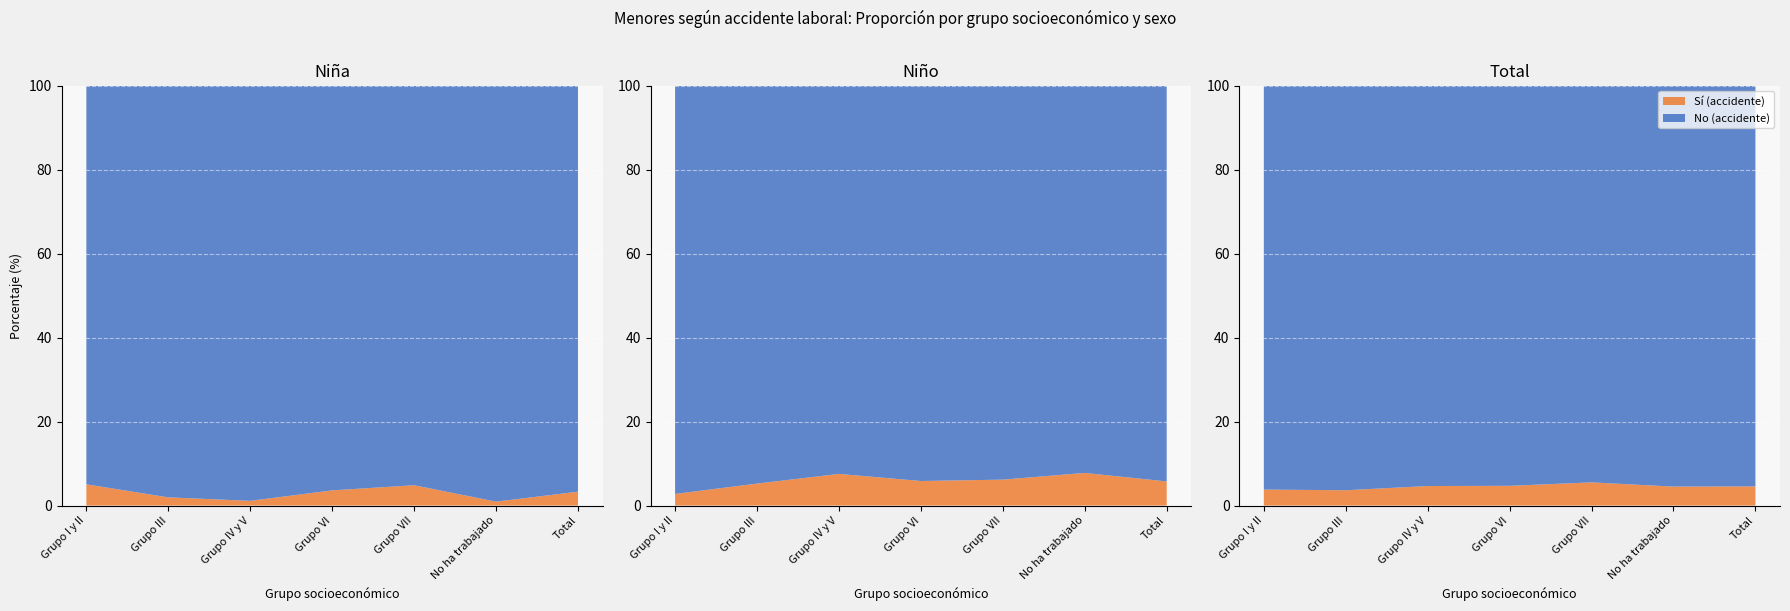

Reading left to right, what are all the values shown in this chart?

Niña (Sí): Grupo I y II=0.1	Grupo III=0.0	Grupo IV y V=0.0	Grupo VI=0.0	Grupo VII=0.0	No ha trabajado=0.0	Total=0.0
Niña (No): Grupo I y II=0.9	Grupo III=1.0	Grupo IV y V=1.0	Grupo VI=1.0	Grupo VII=1.0	No ha trabajado=1.0	Total=1.0
Niño (Sí): Grupo I y II=0.0	Grupo III=0.1	Grupo IV y V=0.1	Grupo VI=0.1	Grupo VII=0.1	No ha trabajado=0.1	Total=0.1
Niño (No): Grupo I y II=1.0	Grupo III=0.9	Grupo IV y V=0.9	Grupo VI=0.9	Grupo VII=0.9	No ha trabajado=0.9	Total=0.9
Total (Sí): Grupo I y II=0.0	Grupo III=0.0	Grupo IV y V=0.0	Grupo VI=0.0	Grupo VII=0.1	No ha trabajado=0.0	Total=0.0
Total (No): Grupo I y II=1.0	Grupo III=1.0	Grupo IV y V=1.0	Grupo VI=1.0	Grupo VII=0.9	No ha trabajado=1.0	Total=1.0